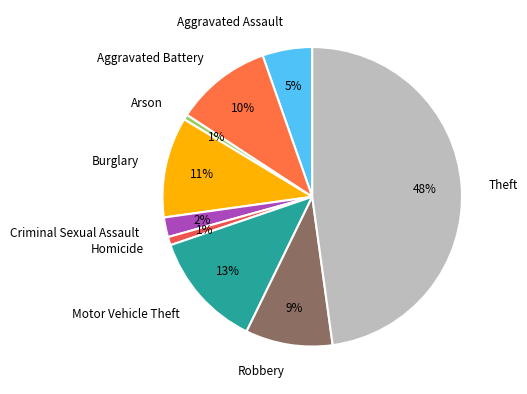

Combined, do Robbery and Homicide account for over 50%?

No